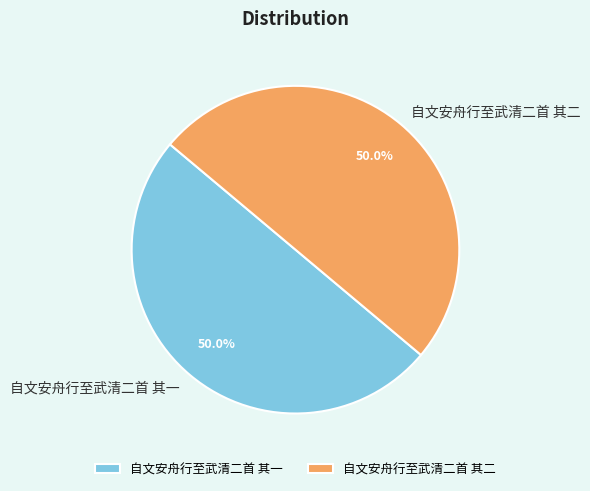

Approximately how many times larger is the value at 自文安舟行至武清二首 其二 compared to 自文安舟行至武清二首 其一?

1.0